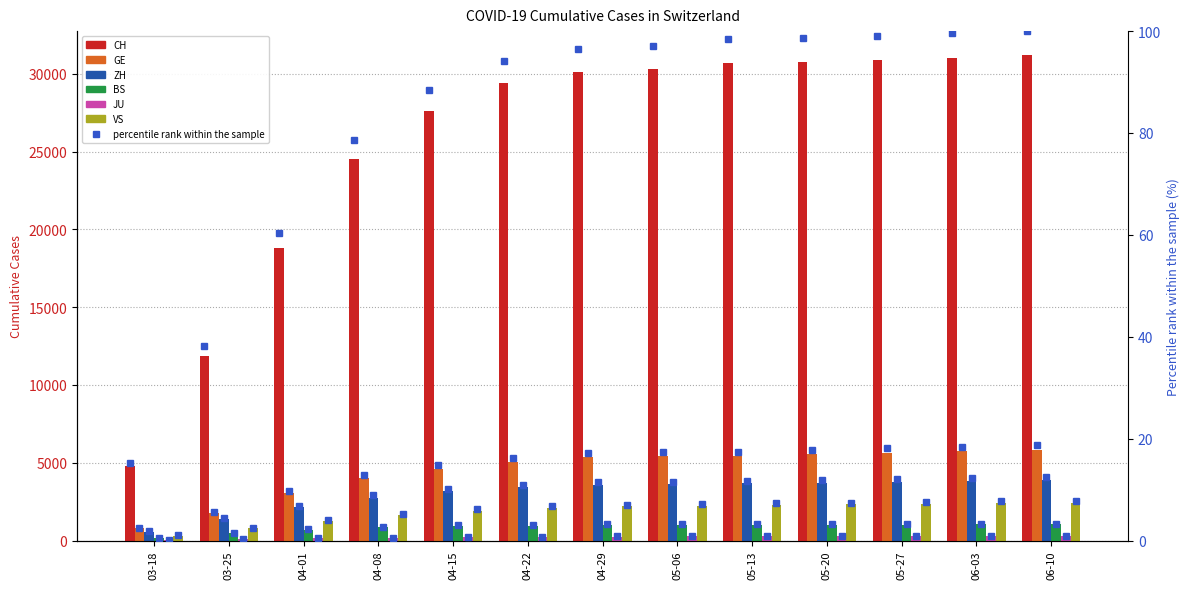

Reading right to left, what are all the values shown in this chart?

CH: 31193	31048	30897	30796	30716	30295	30101	29386	27598	24551	18830	11891	4764
GE: 5831	5731	5637	5540	5447	5403	5354	5036	4598	3992	3059	1757	775
ZH: 3912	3852	3793	3724	3668	3611	3573	3413	3159	2758	2142	1371	569
BS: 1036	1031	1026	1020	1011	1003	988	964	929	841	687	462	181
JU: 298	292	286	280	274	266	253	238	212	177	145	92	32
VS: 2436	2396	2360	2321	2296	2238	2199	2104	1917	1628	1281	793	312